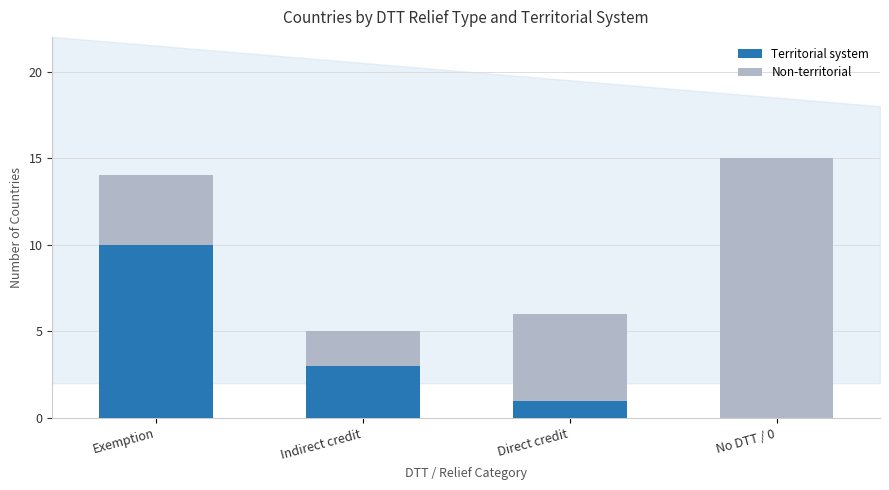

Reading left to right, list the values for the Territorial system series.

Exemption=10	Indirect credit=3	Direct credit=1	No DTT / 0=0